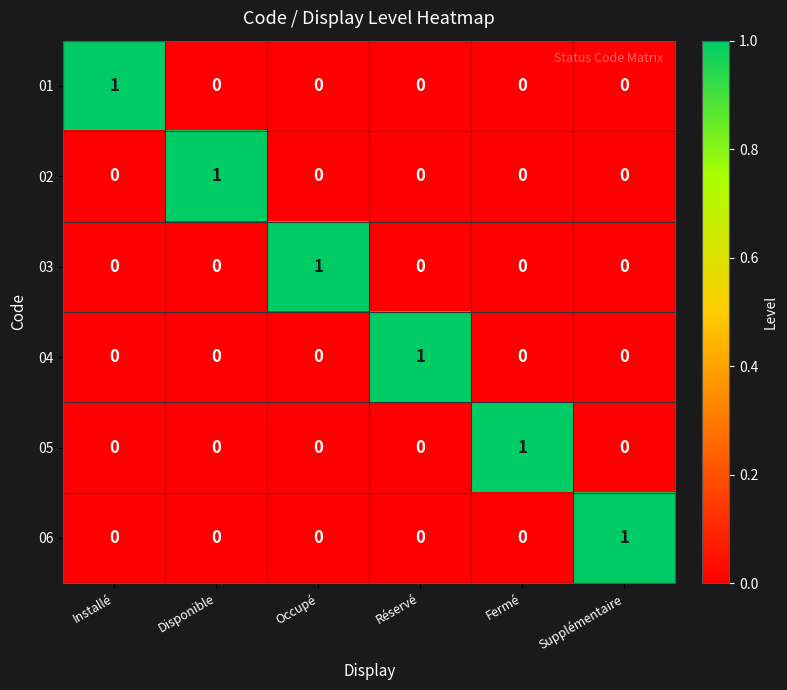

The value of 05 at Installé is 0. True or false?

True